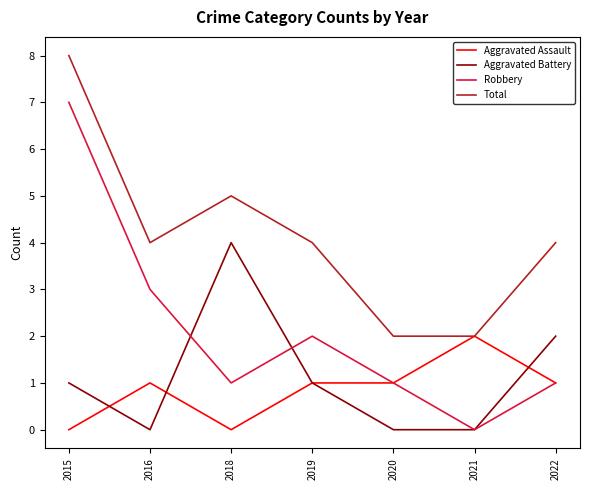

What is the difference between the maximum and minimum values in the Robbery series?

7